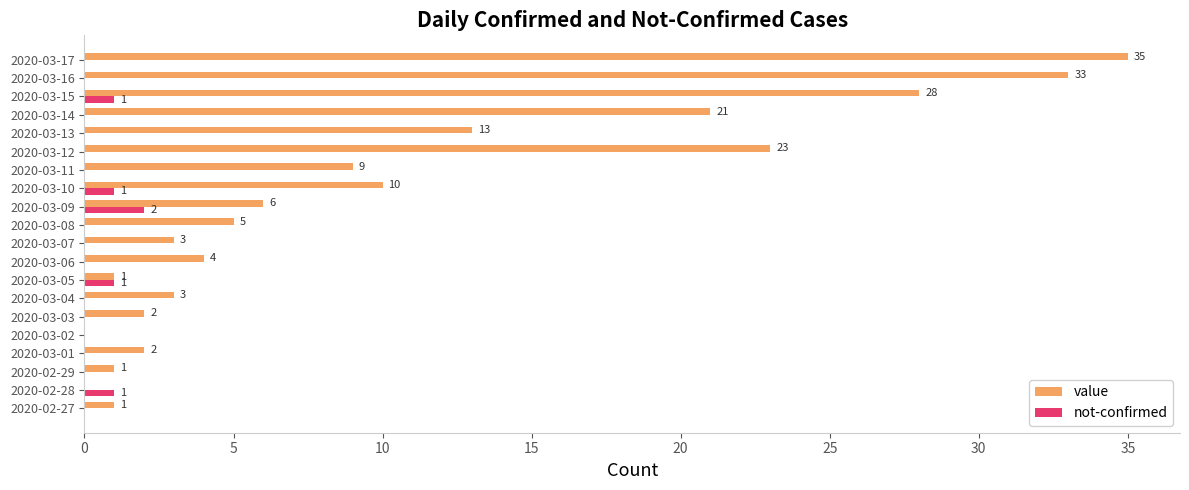

What is the sum of all not-confirmed values?

6